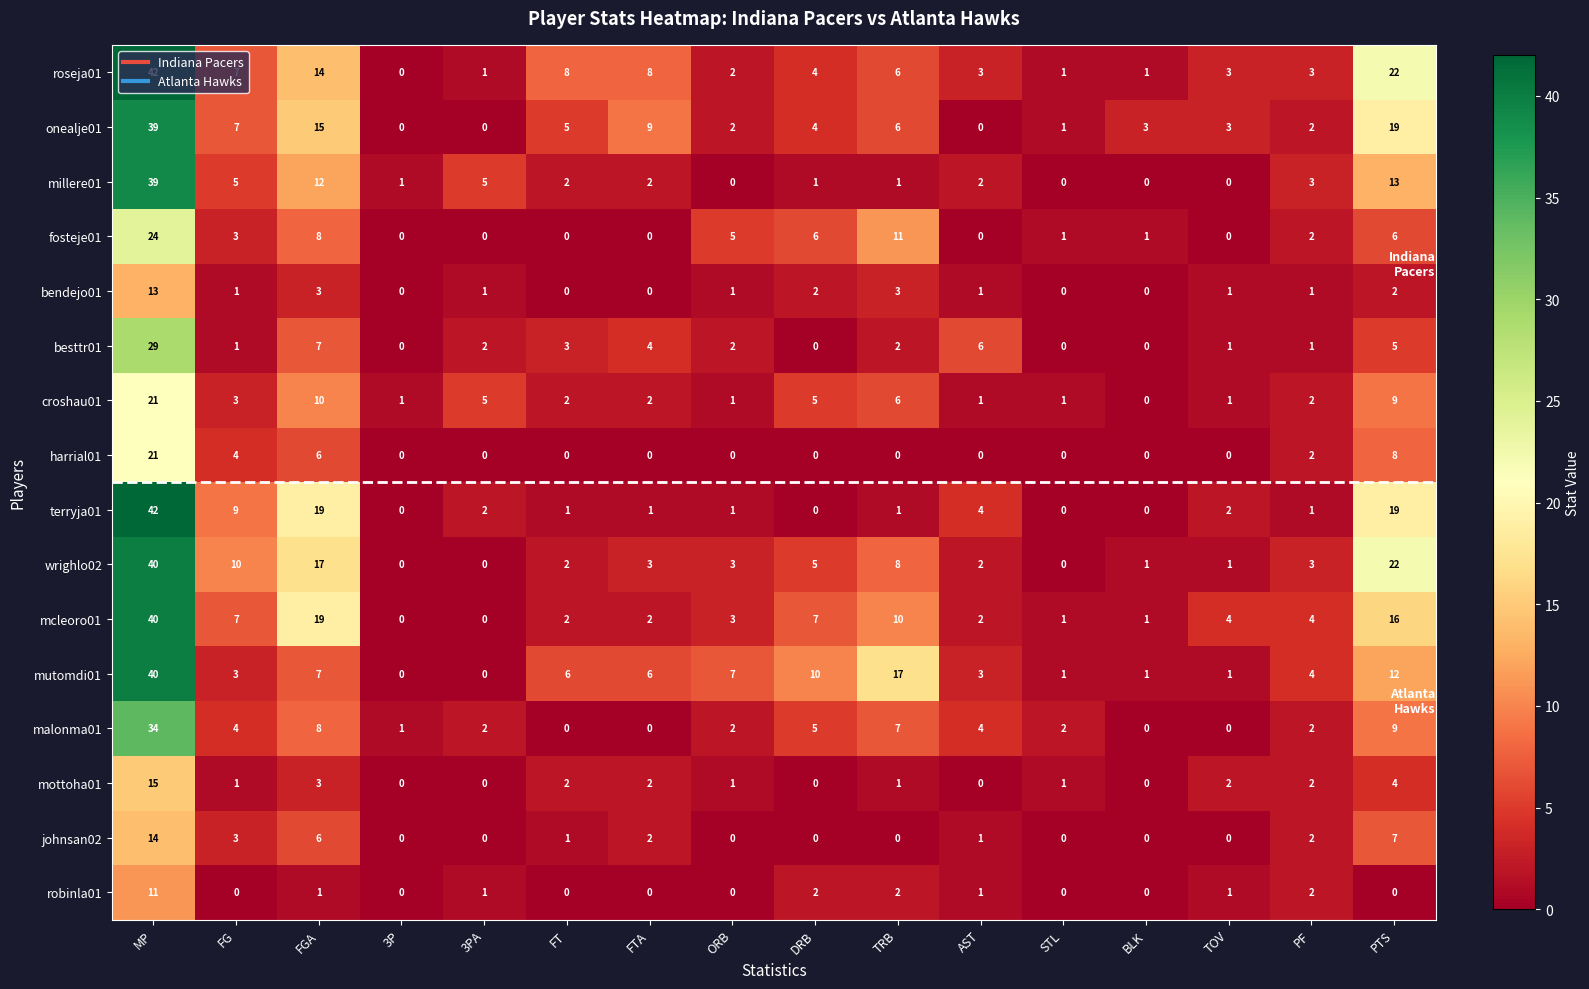

What is the spread (max minus min) of values at 3PA?

5